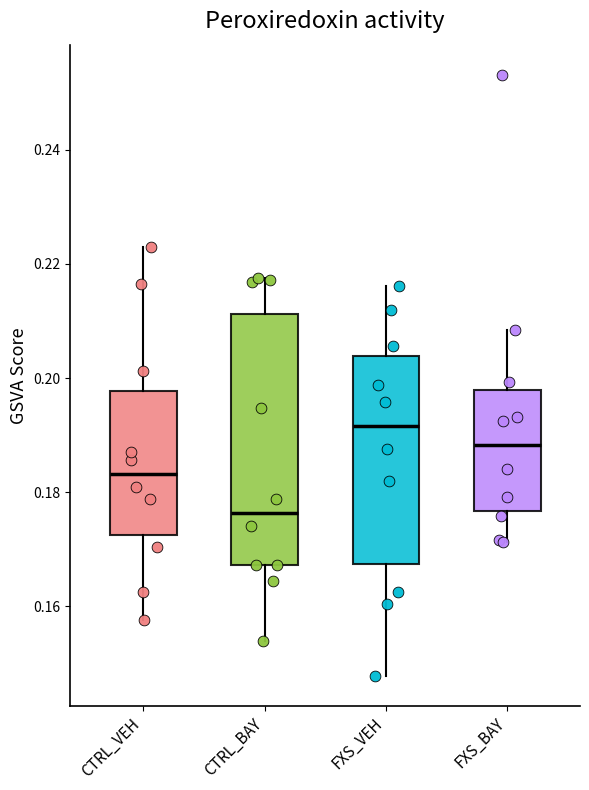

Which box has the lowest median line?

CTRL_BAY